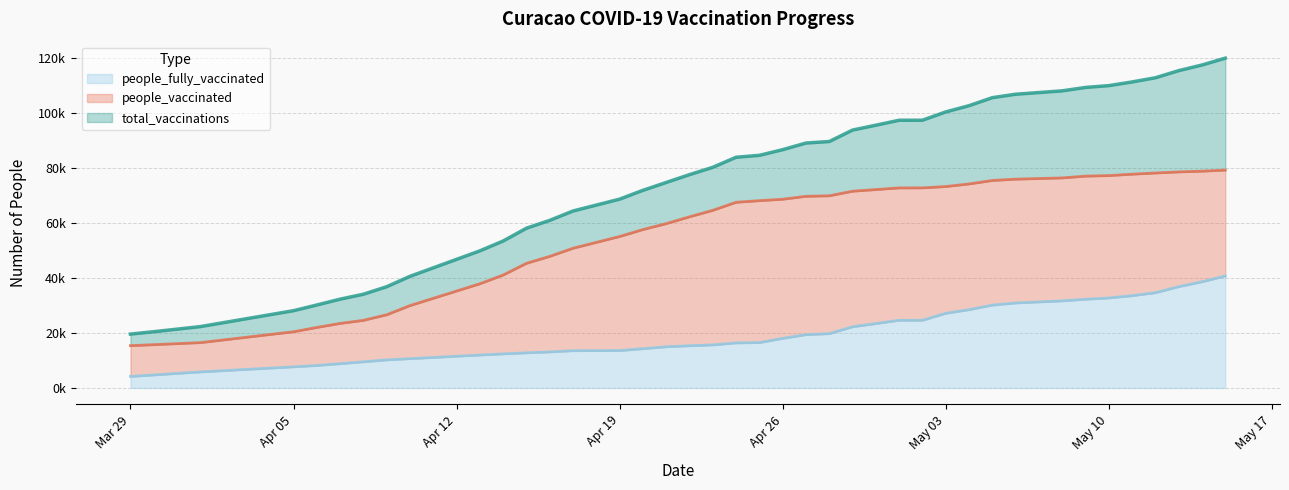

Does the chart have visible grid lines?

Yes